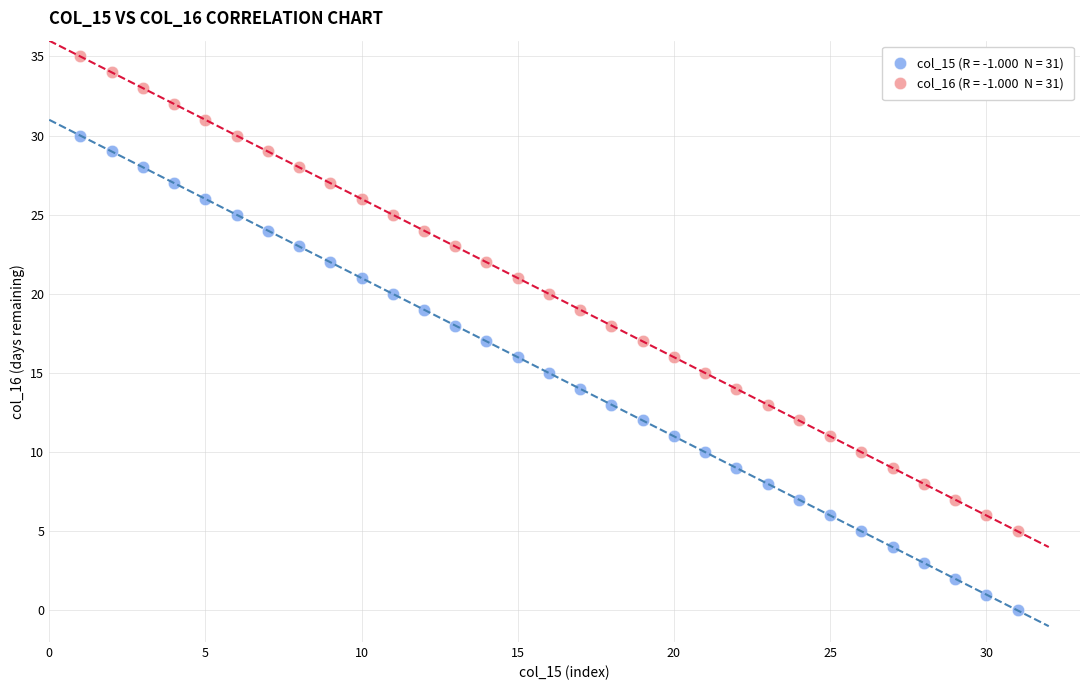

Across all data points, what is the range of X values (max minus min)?

30